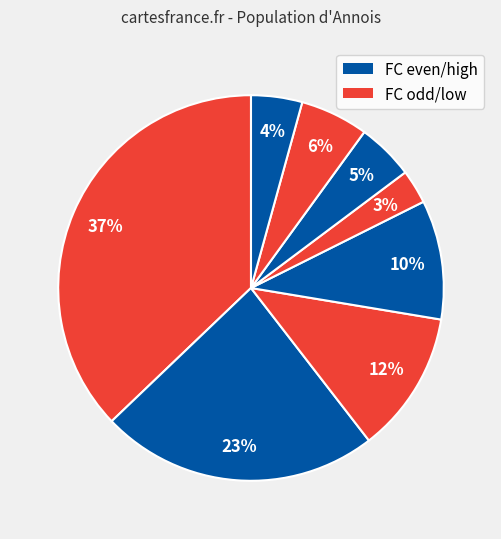

How many segments does this pie chart have?

8